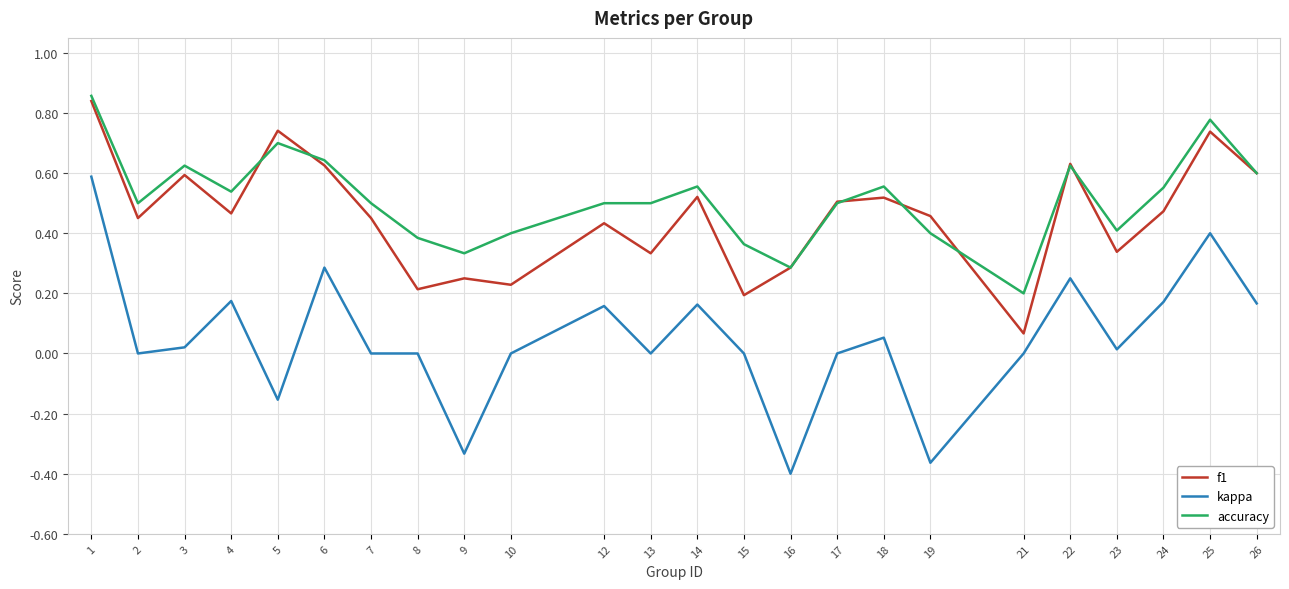

Is the value of accuracy at 14 greater than the value of f1 at 9?

Yes